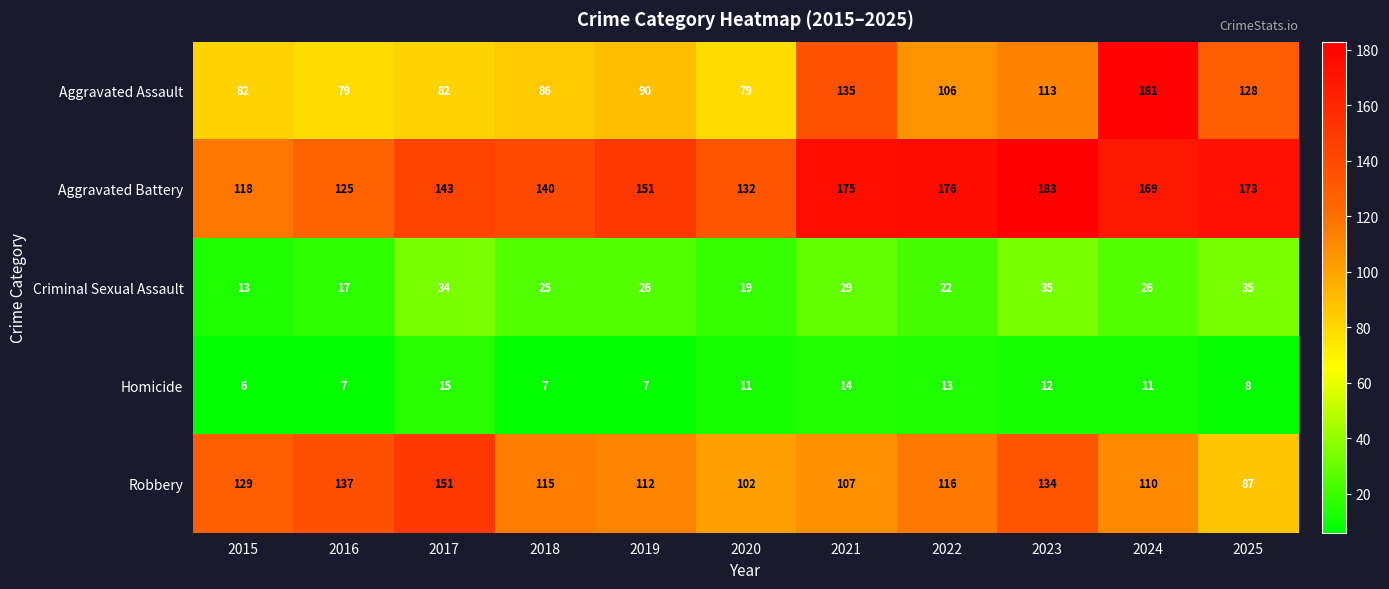

What is the difference between the Aggravated Battery values at 2024 and 2018?

29